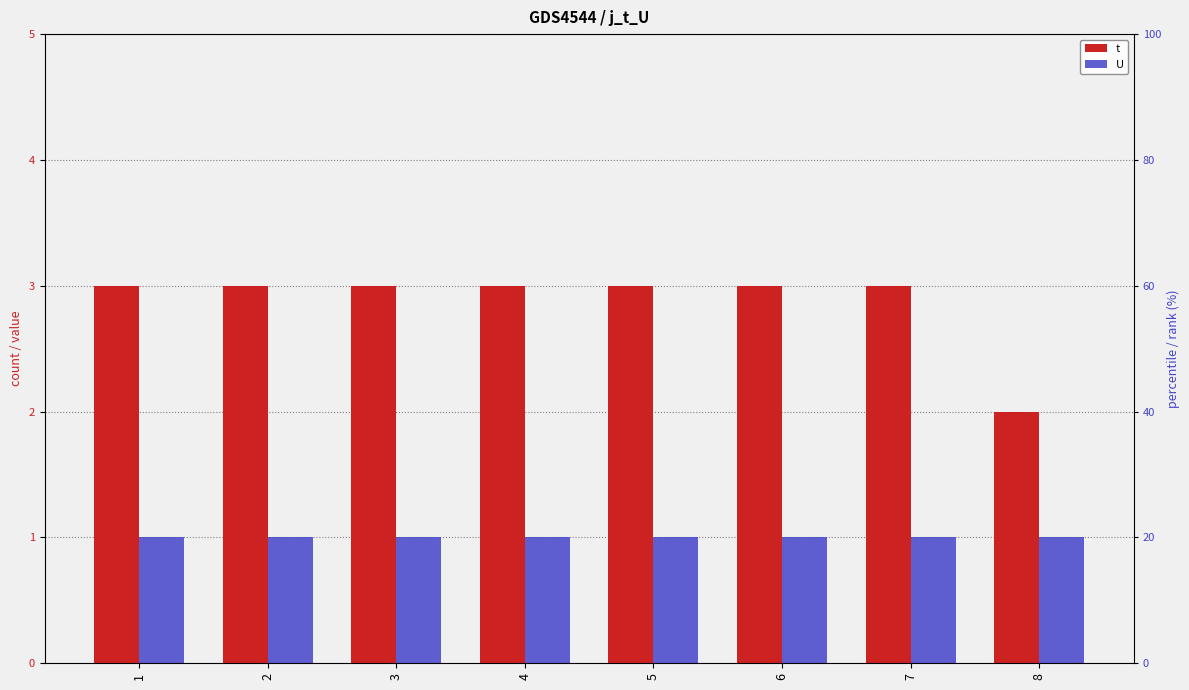

The U series shows 2 at 5. True or false?

False